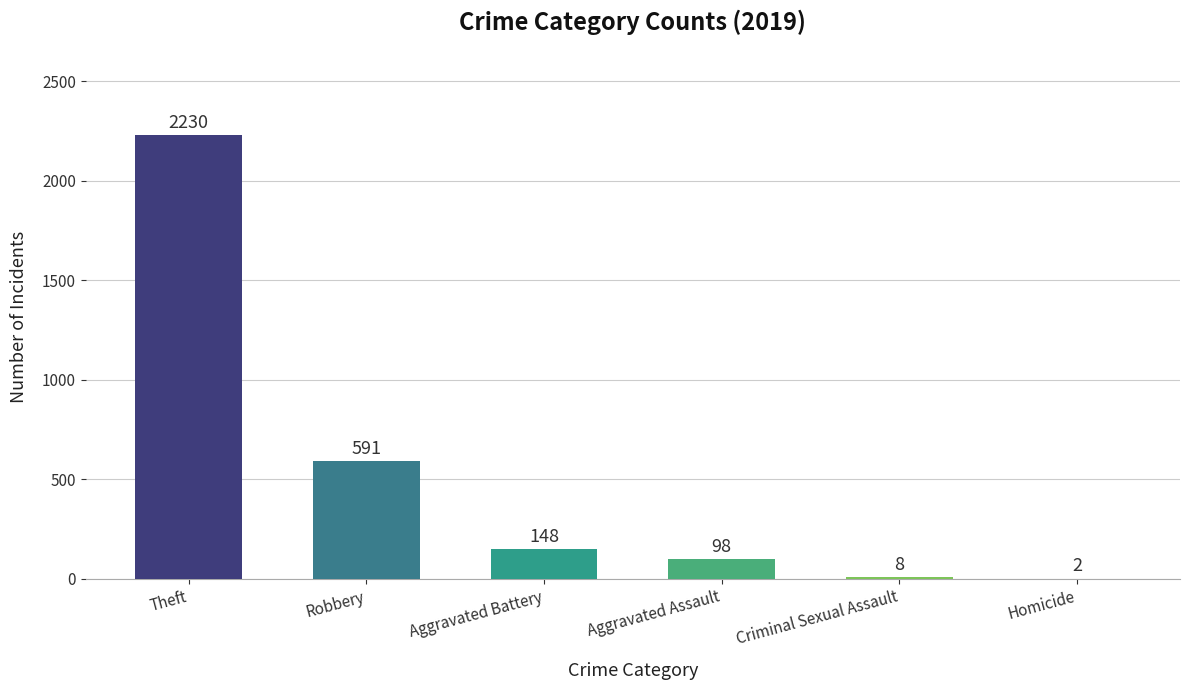

At which label is the value closest to 1116?

Robbery